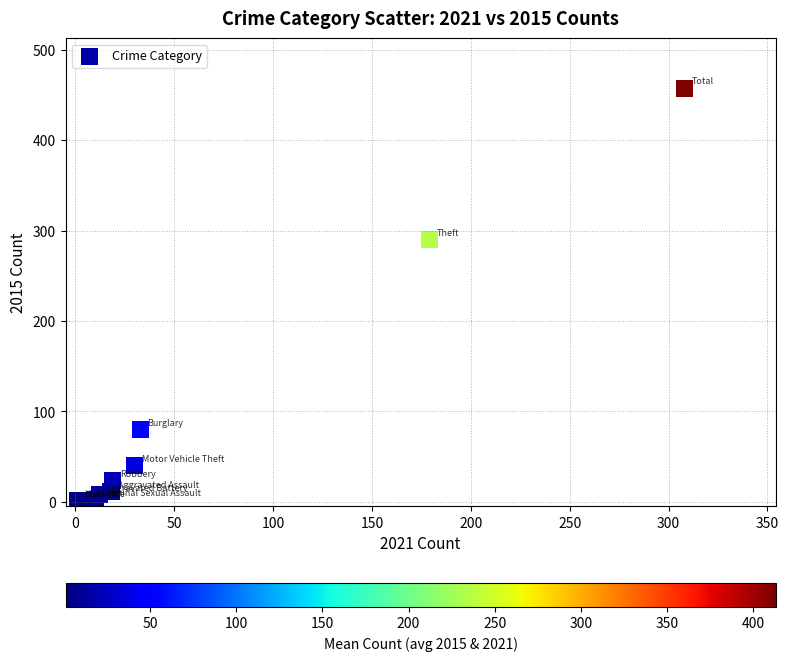

What Y value in the scatter plot is closest to 229?

290